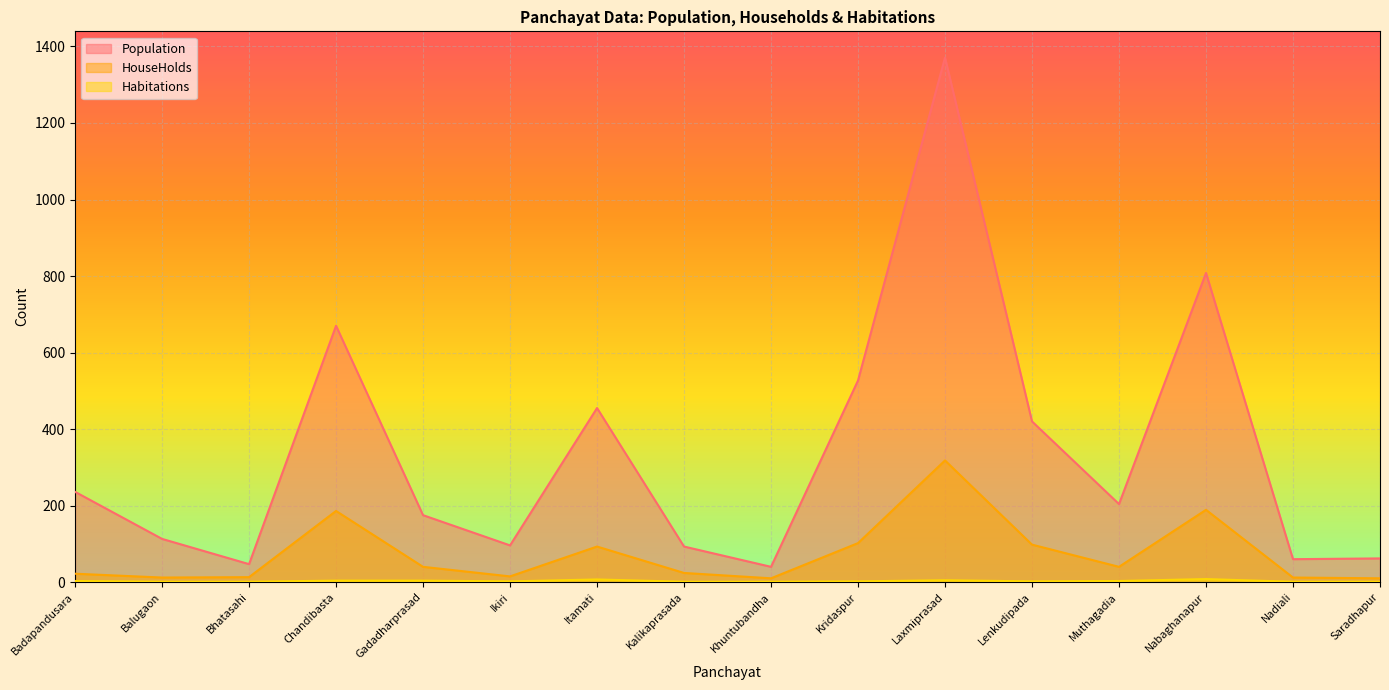

Which category has the highest value in the Population series?

Laxmiprasad